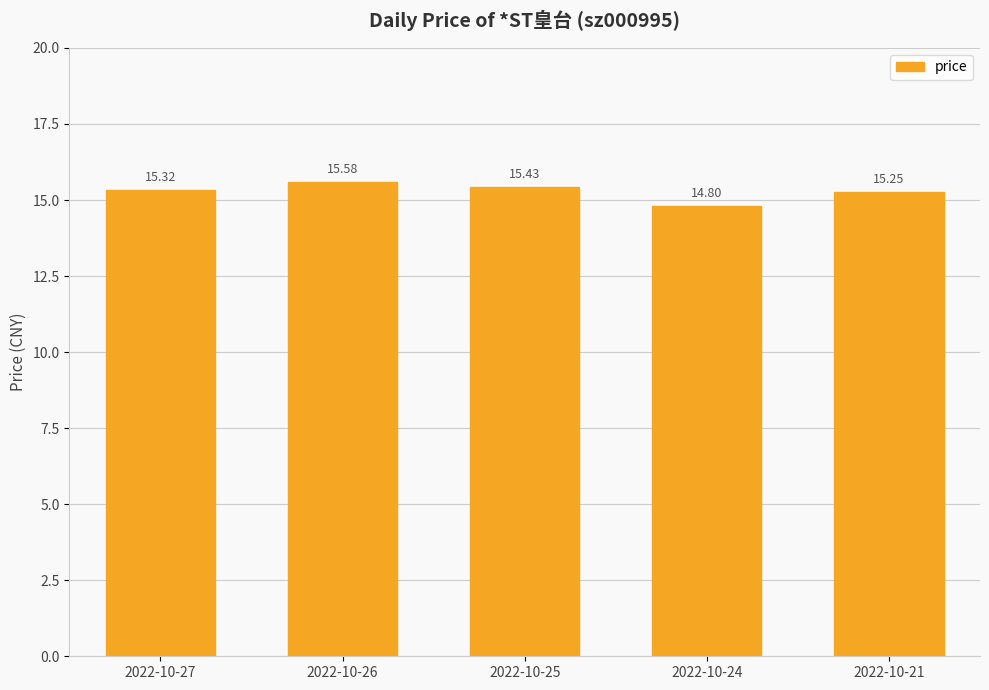

The value at 2022-10-27 is 20.1. True or false?

False